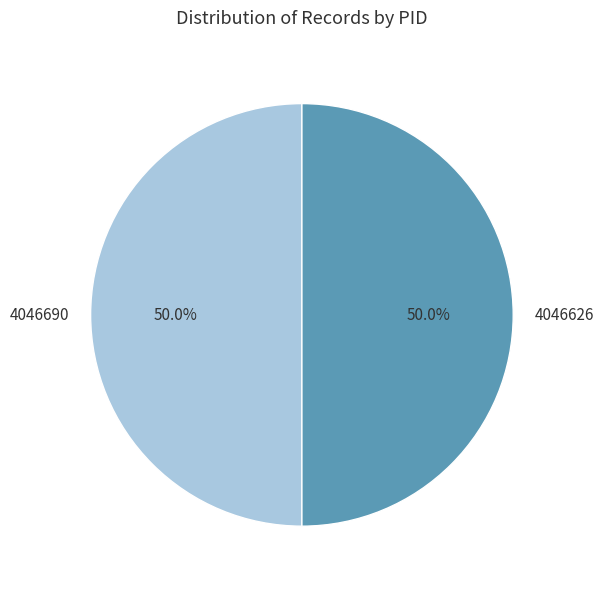

What is the ratio of the value at 4046690 to the value at 4046626?

1.0